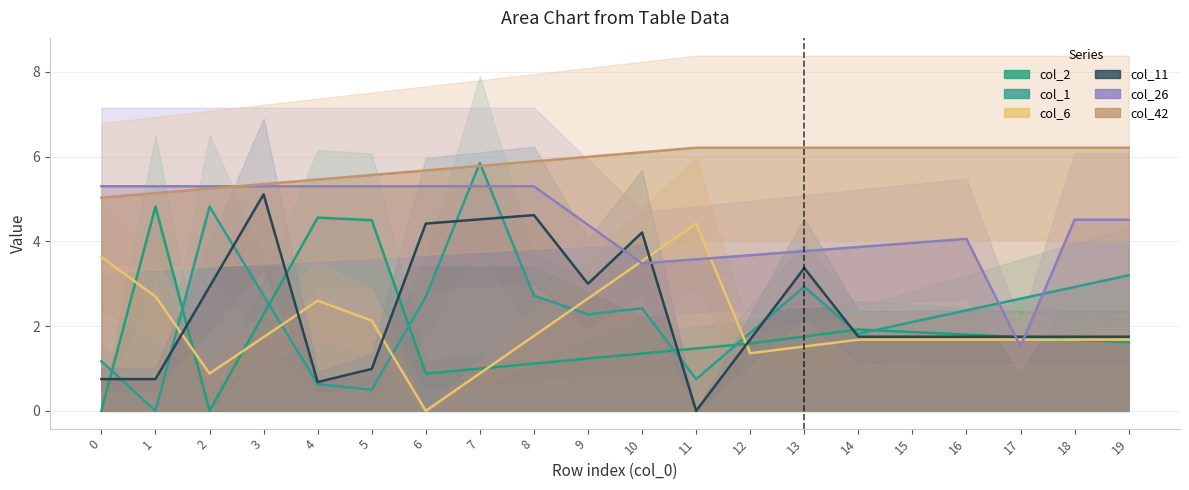

True or false: col_2 and col_42 cross at least once.

False